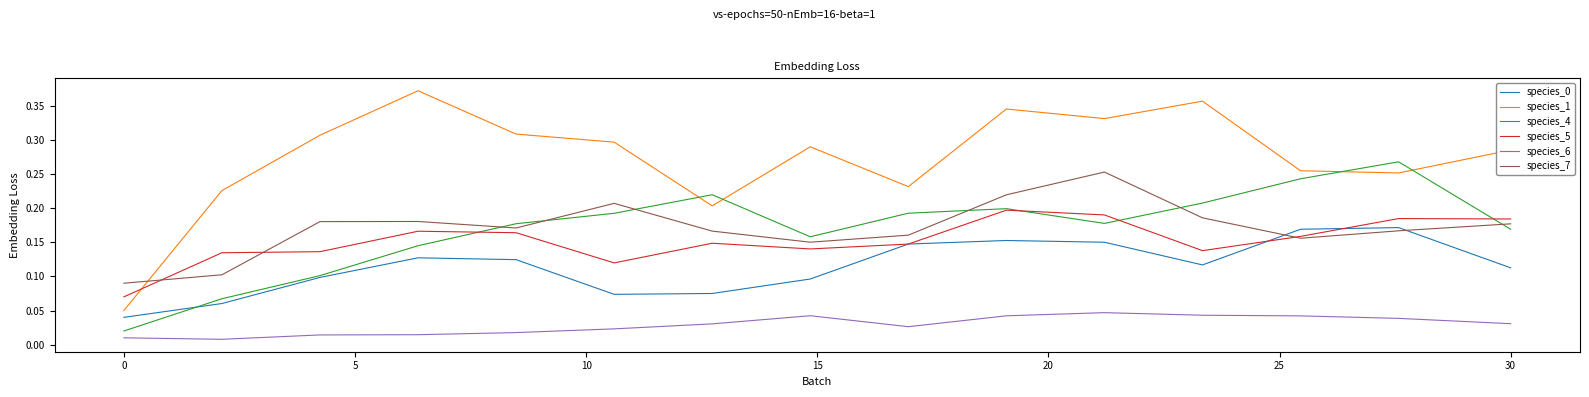

True or false: species_0 and species_6 intersect in this chart.

False